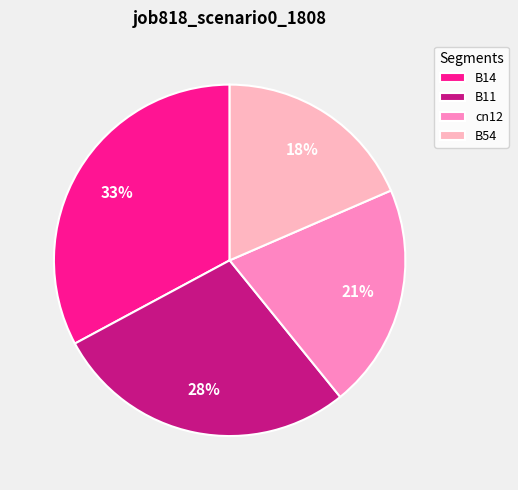

How many slices are in this pie chart?

4